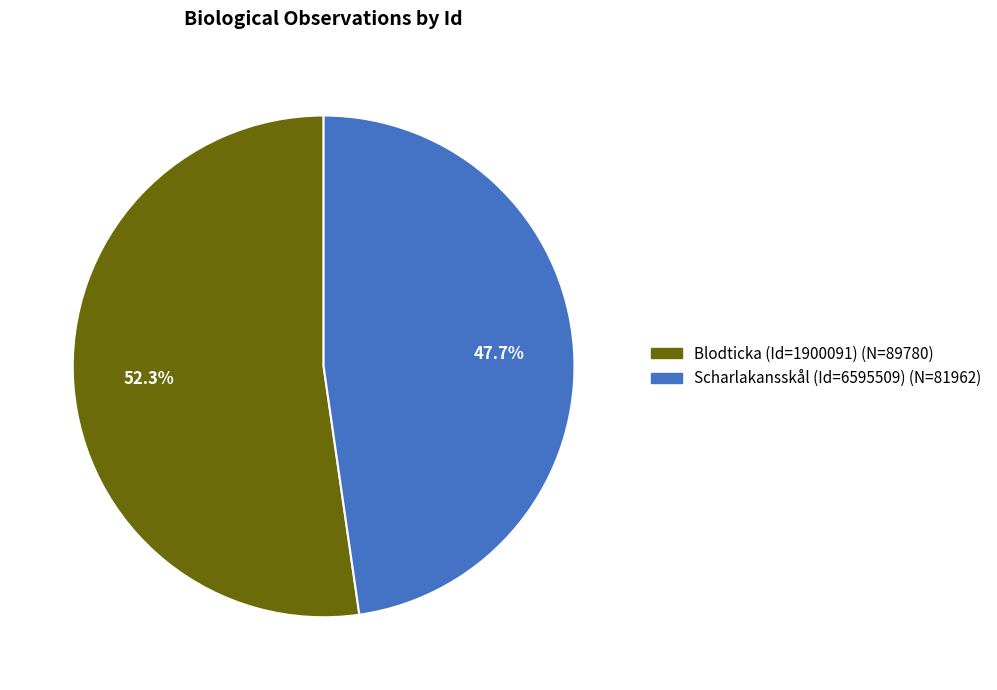

Is there a majority slice in this chart?

Yes